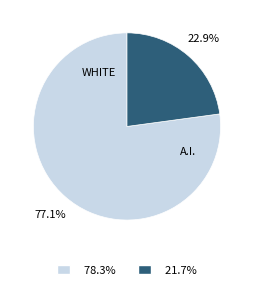

Is there a majority slice in this chart?

Yes